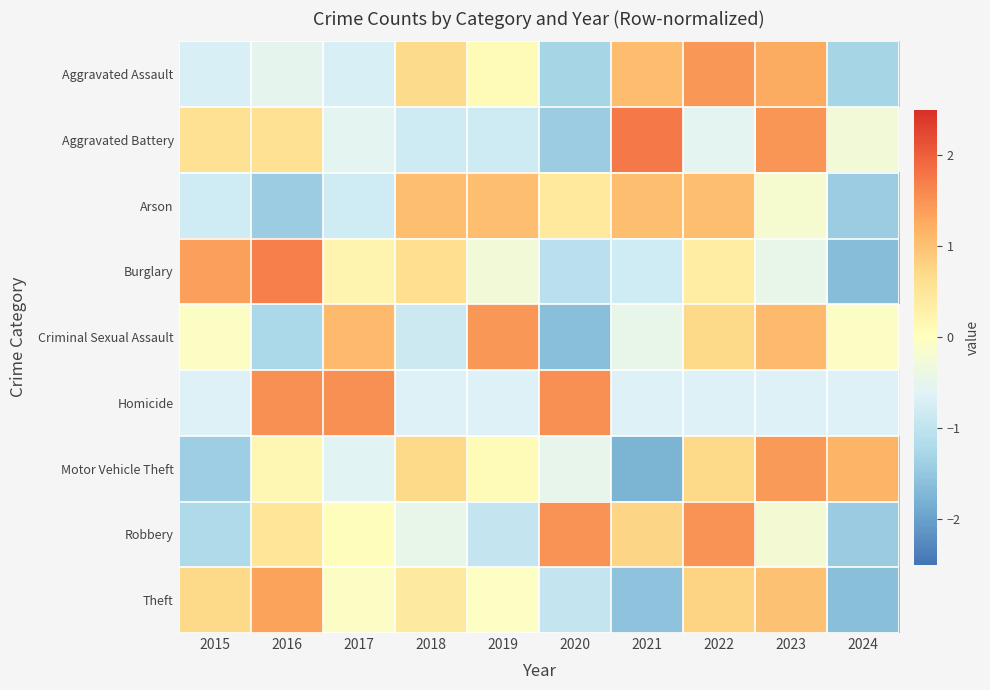

Between 2016 and 2018, which series saw the biggest shift?

Arson